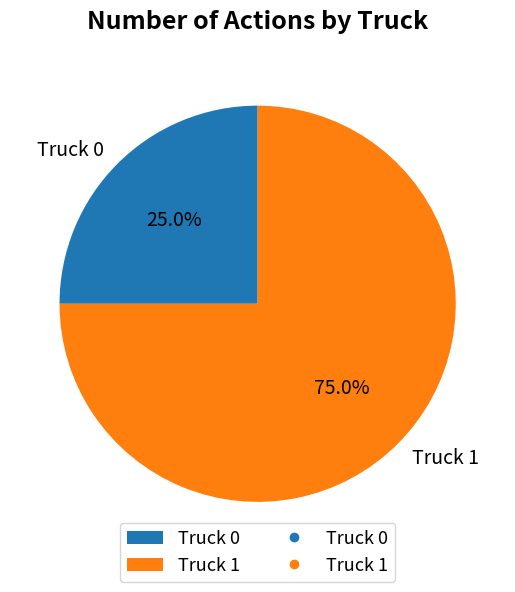

Is it true that Truck 1 is 75% of the pie?

True